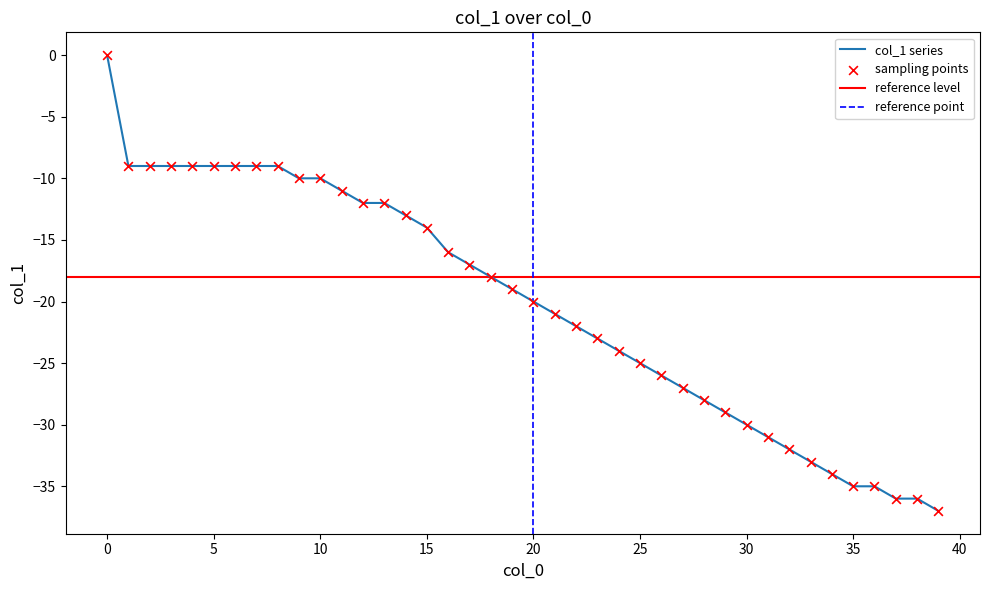

Between 30 and 7, which is larger?

7